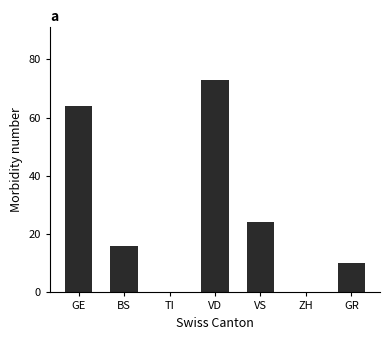

Read the value at VD, to the nearest 5.

75